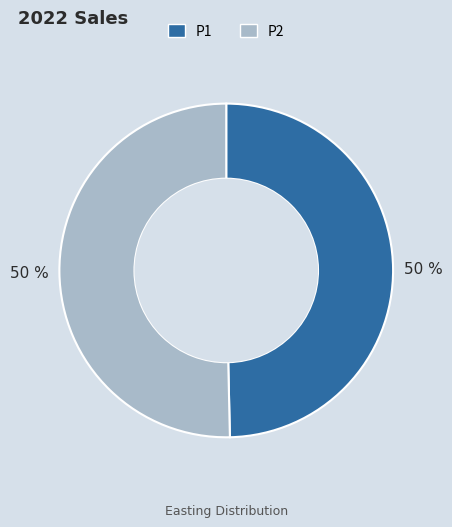

What percentage is the P2 slice, to the nearest percent?

50%